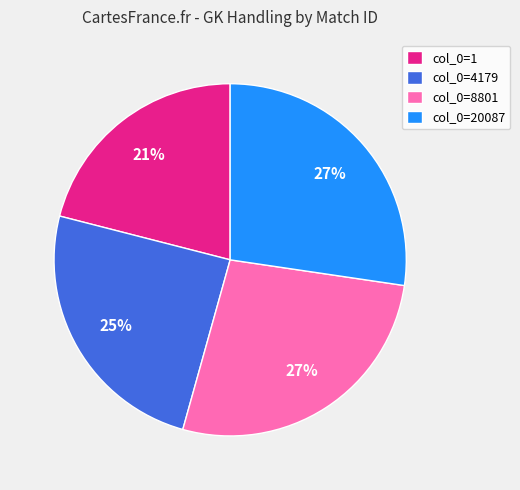

To the nearest percent, what is the difference between the largest and smallest slice percentages?

6%